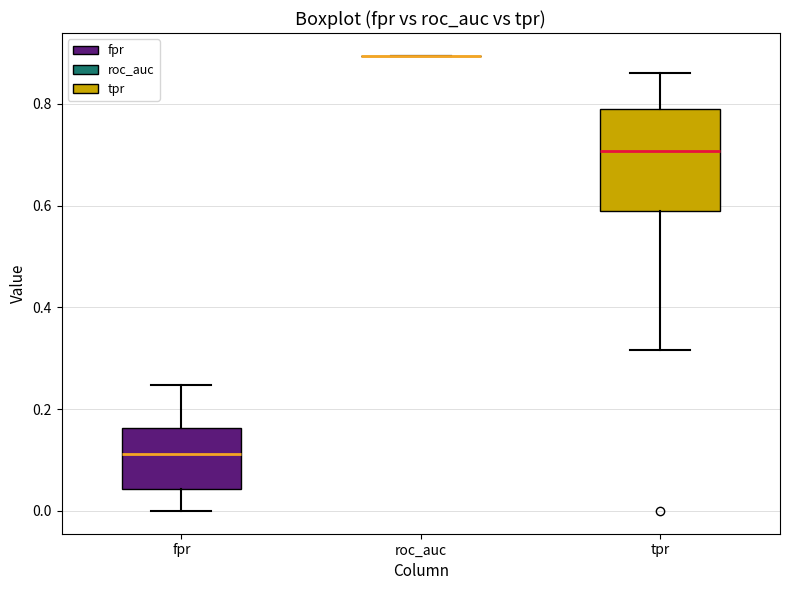

Comparing the boxes themselves (not the whiskers), which one is the tallest?

tpr